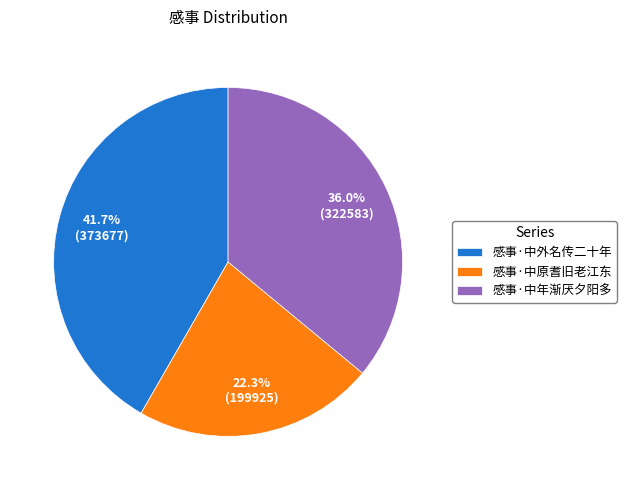

How many segments does this pie chart have?

3